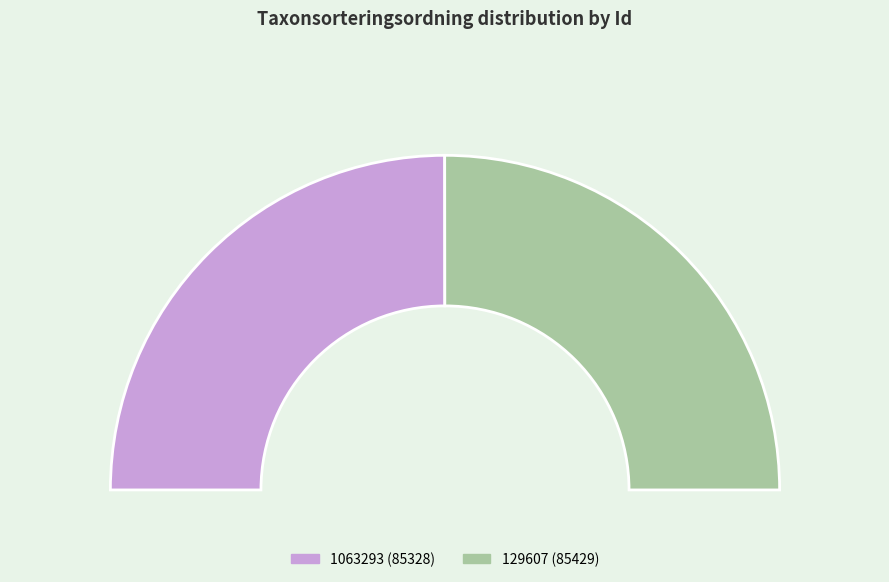

What is the total percentage of 1063293 and 129607?

100.0%